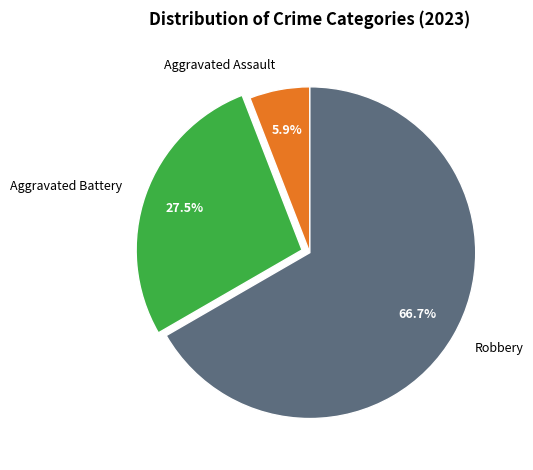

To the nearest percent, what percentage of the pie is Robbery?

67%